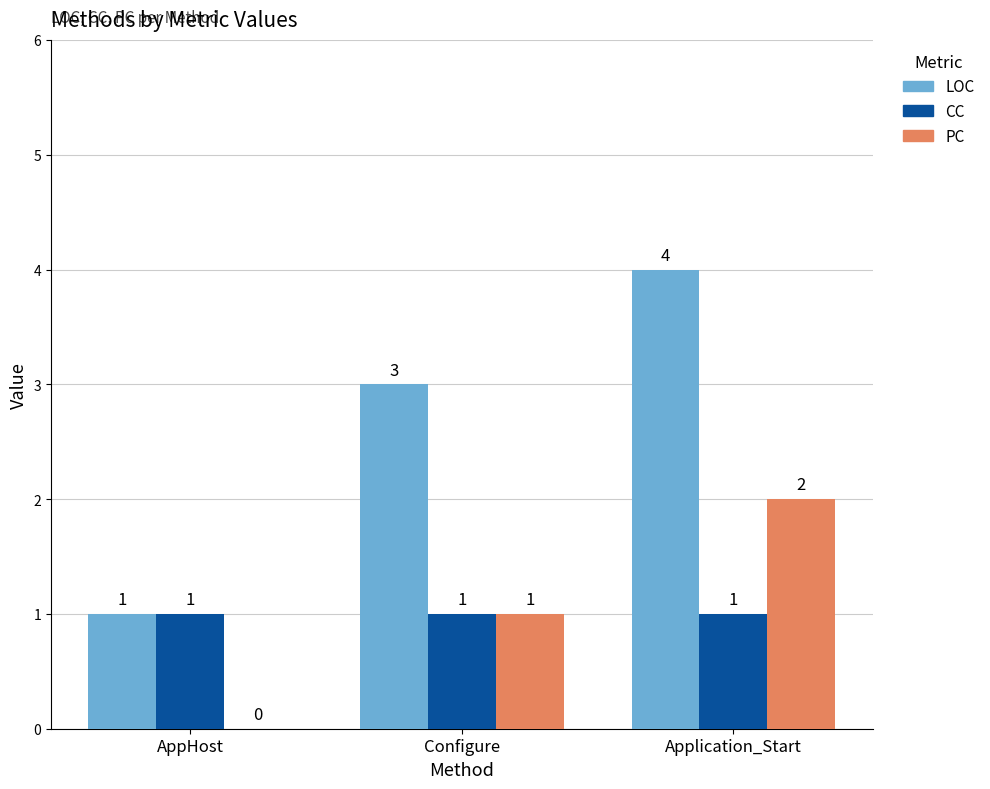

What is the total value across all series at Application_Start?

7